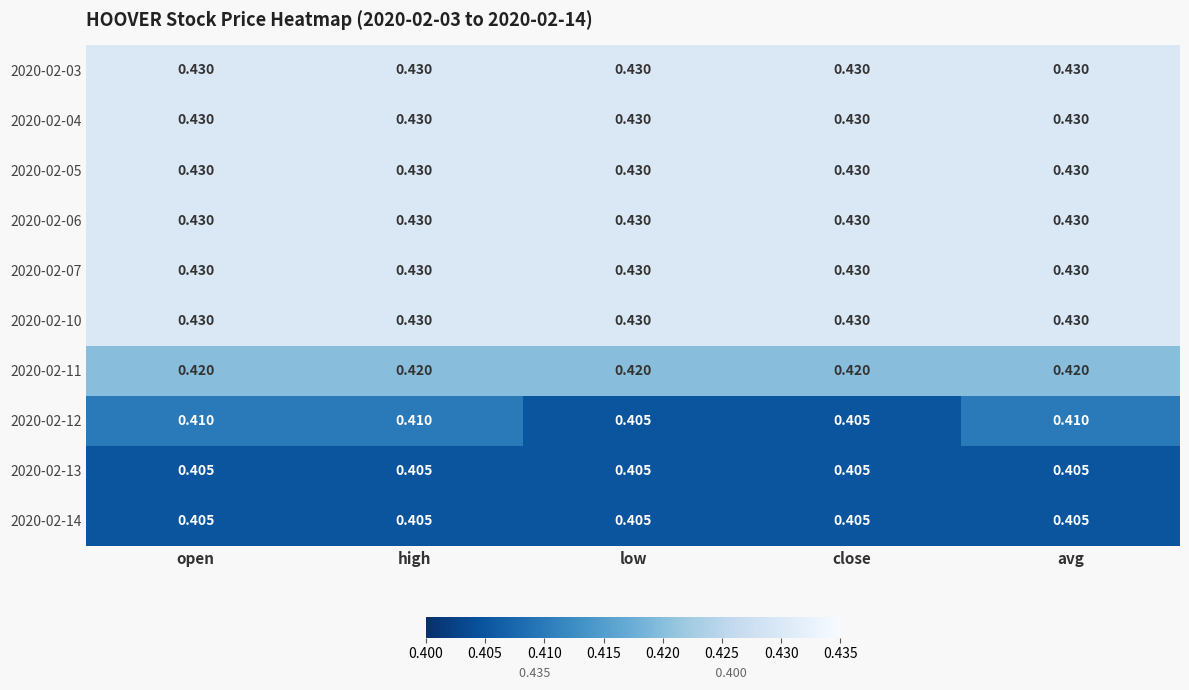

Rank the series by their maximum value, from lowest to highest.

2020-02-13, 2020-02-14, 2020-02-12, 2020-02-11, 2020-02-03, 2020-02-04, 2020-02-05, 2020-02-06, 2020-02-07, 2020-02-10